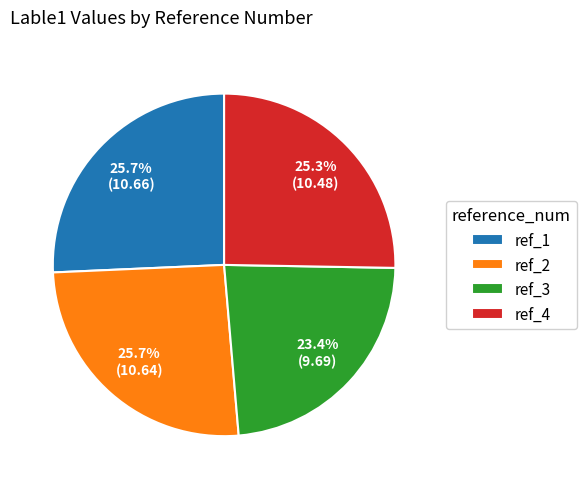

Approximately how many times larger is the value at ref_4 compared to ref_1?

1.0